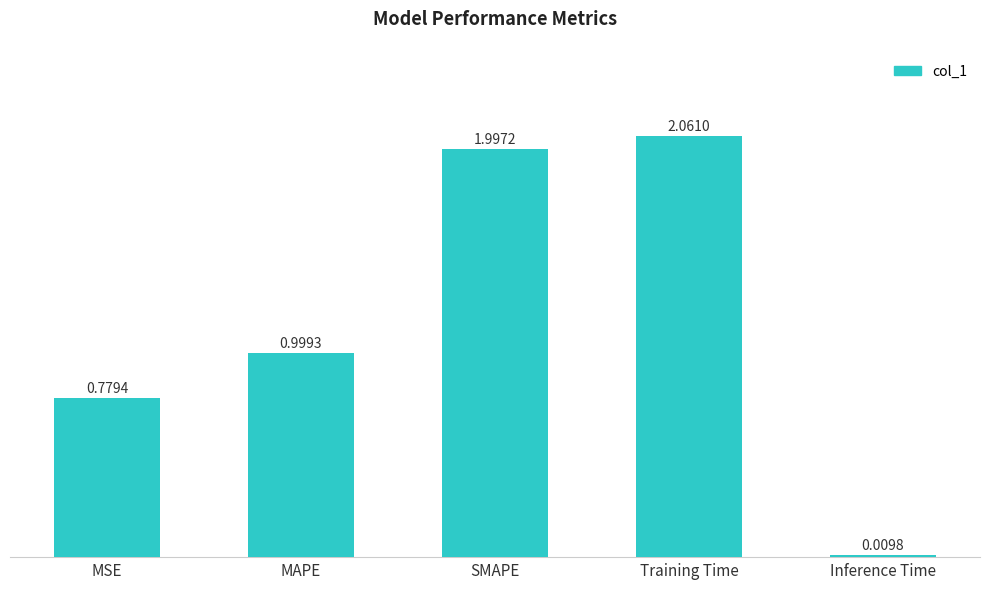

What is the average value?

1.2